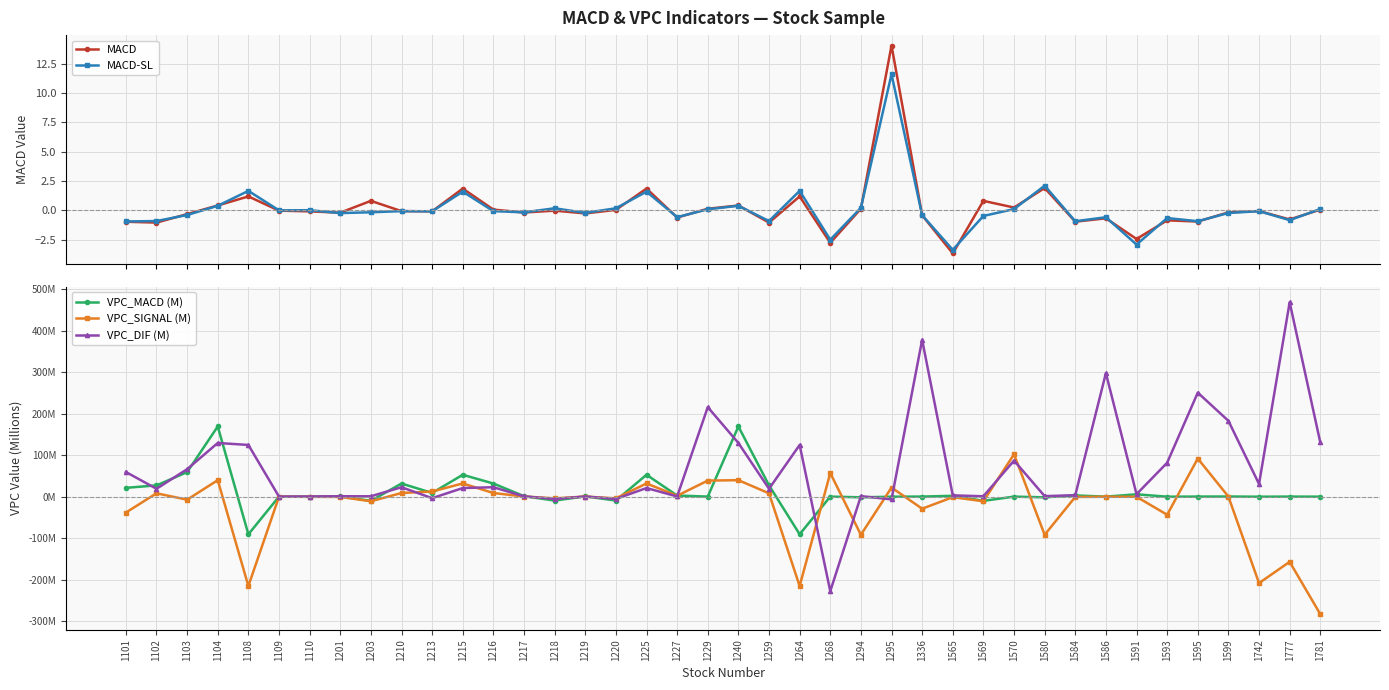

At which label is VPC_DIF (M) closest to 120?

1108